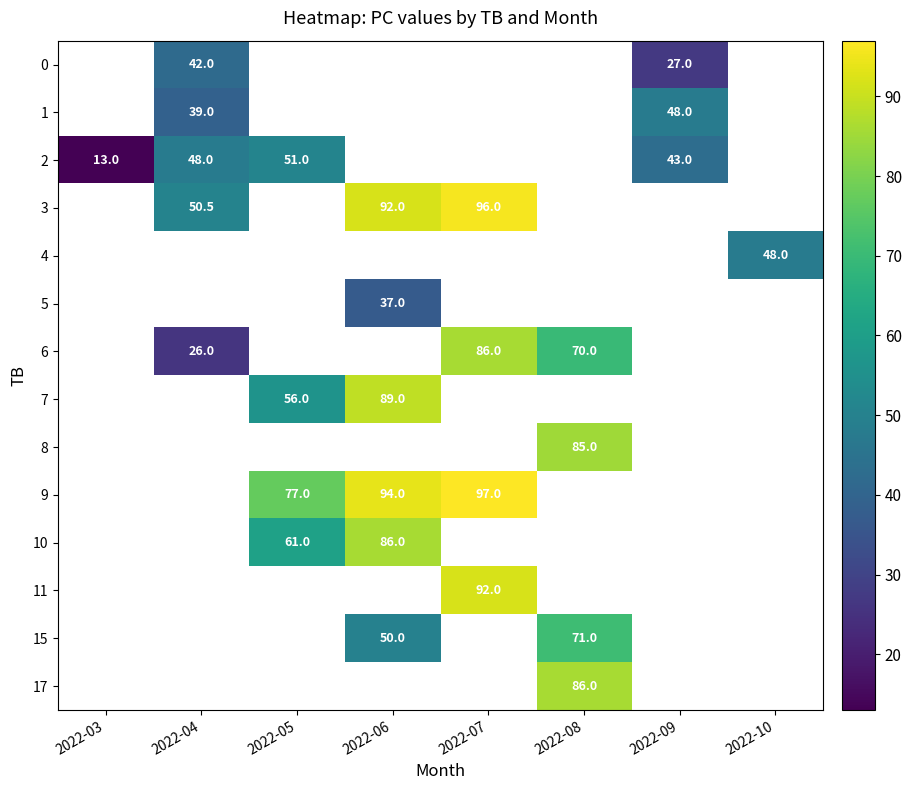

The 6 series shows 11.0 at 2022-04. True or false?

False